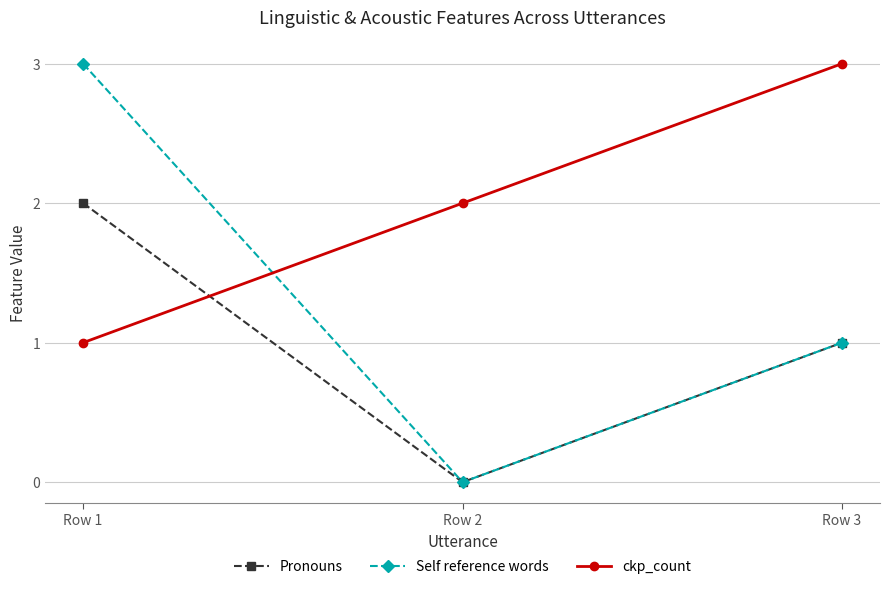

Rank the series by their average value, from highest to lowest.

ckp_count, Self reference words, Pronouns